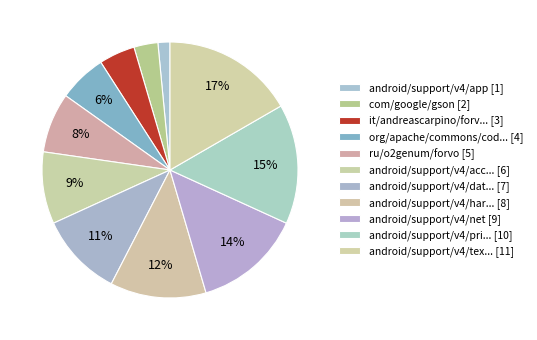

Count the number of slices in the pie.

11